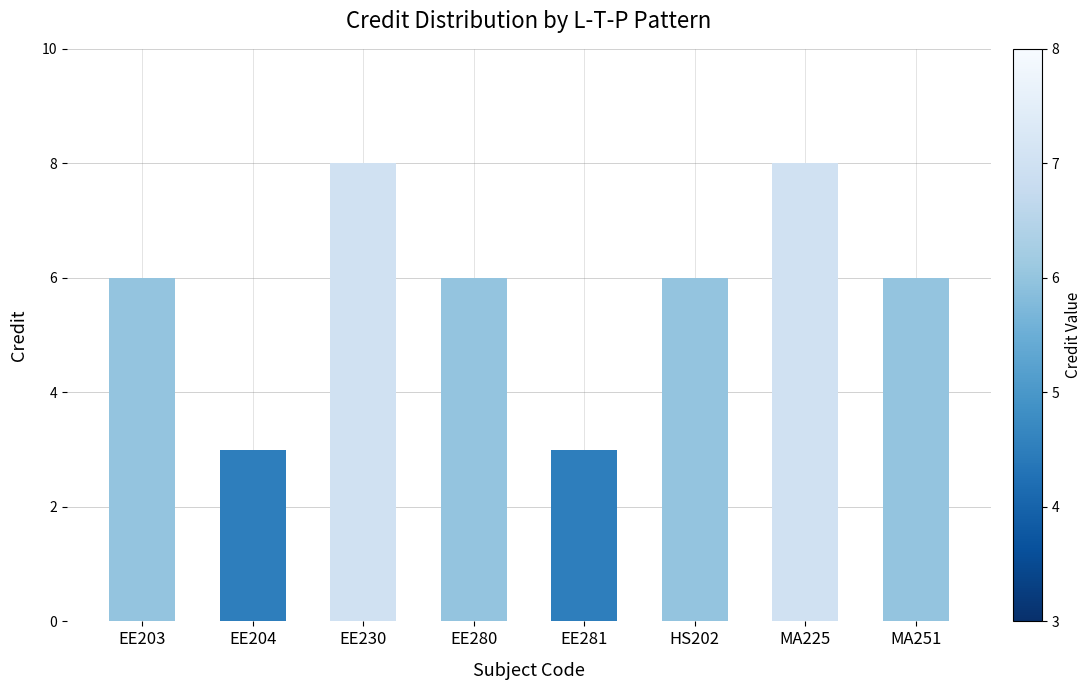

What is the greatest value displayed?

8